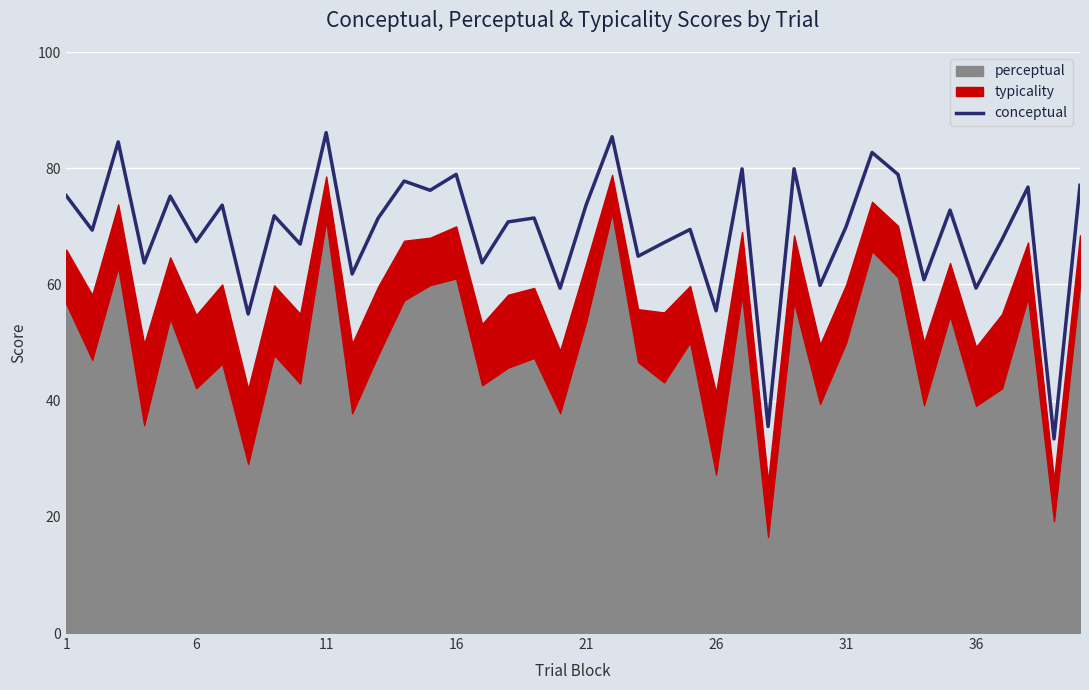

How many data points are less than 71?

20